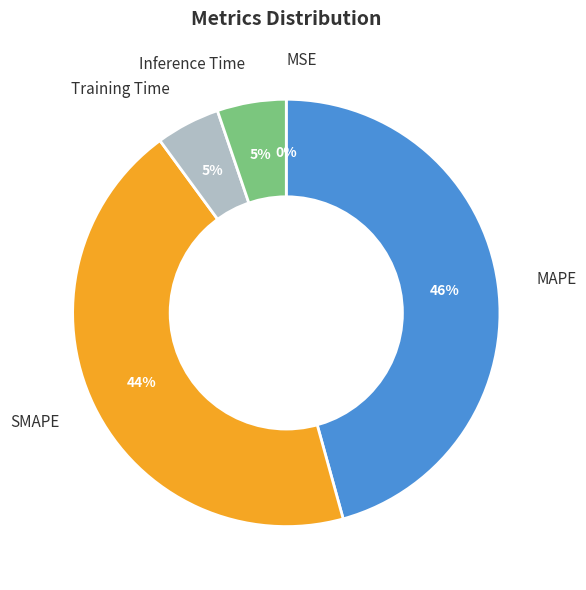

Which has a higher value, Inference Time or SMAPE?

SMAPE